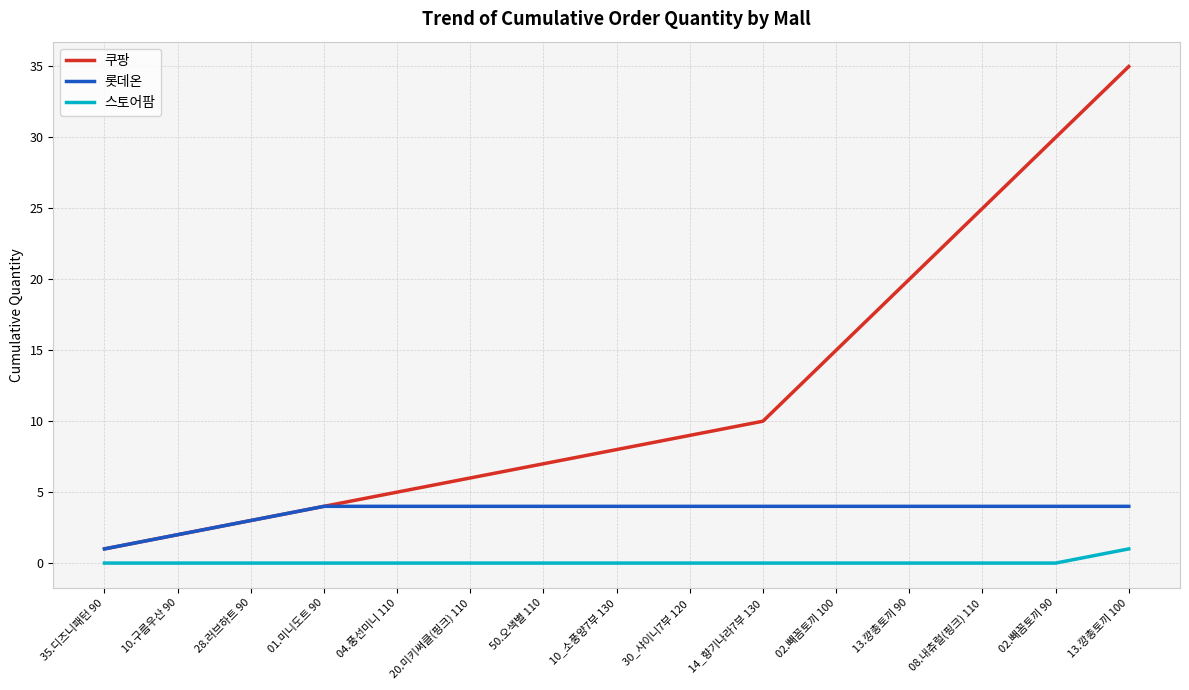

The 롯데온 series shows 7 at 30_샤이니7부 120. True or false?

False